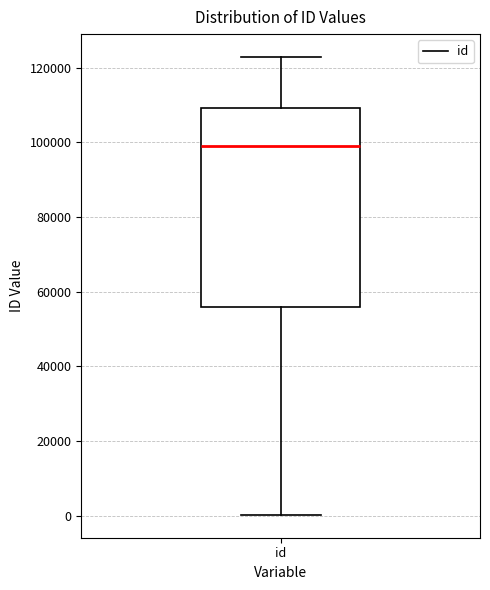

Transcribe this box plot: give where the median line is, the range the box spans, and where the two whiskers end, as read against the y-axis. The values are not printed on the chart, so give them approximately, as read against the axis.

median 98000, box 56000 to 110000, whiskers 0 to 122000